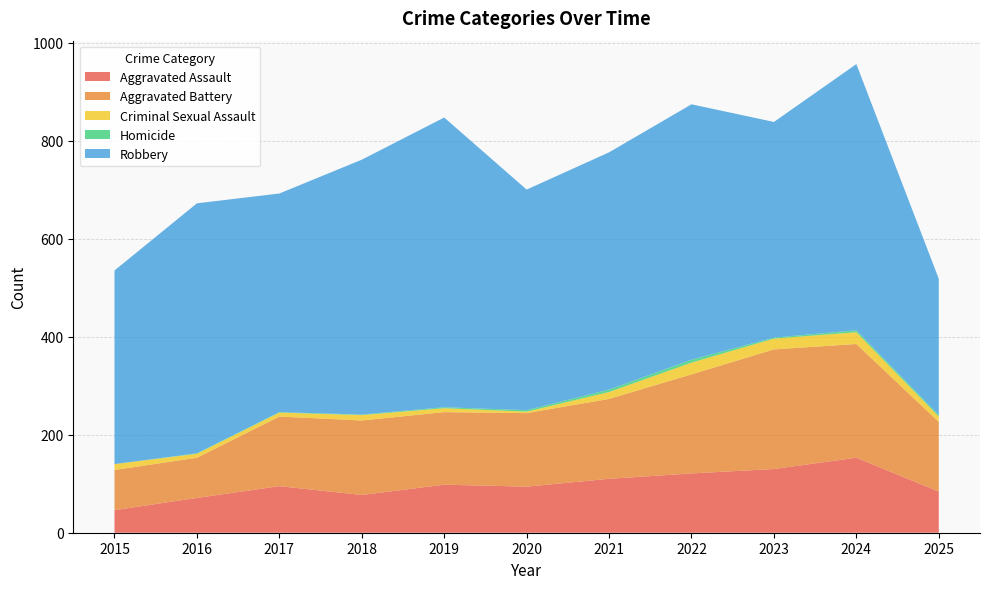

Reading right to left, transcribe all the data shown in this chart.

Aggravated Assault: 84	153	130	121	110	94	98	77	95	71	46
Aggravated Battery: 142	232	244	202	163	150	148	152	142	82	82
Criminal Sexual Assault: 11	24	22	24	14	3	8	11	8	8	12
Homicide: 3	4	2	6	5	3	2	1	1	1	0
Robbery: 278	543	440	521	484	450	591	520	446	510	395